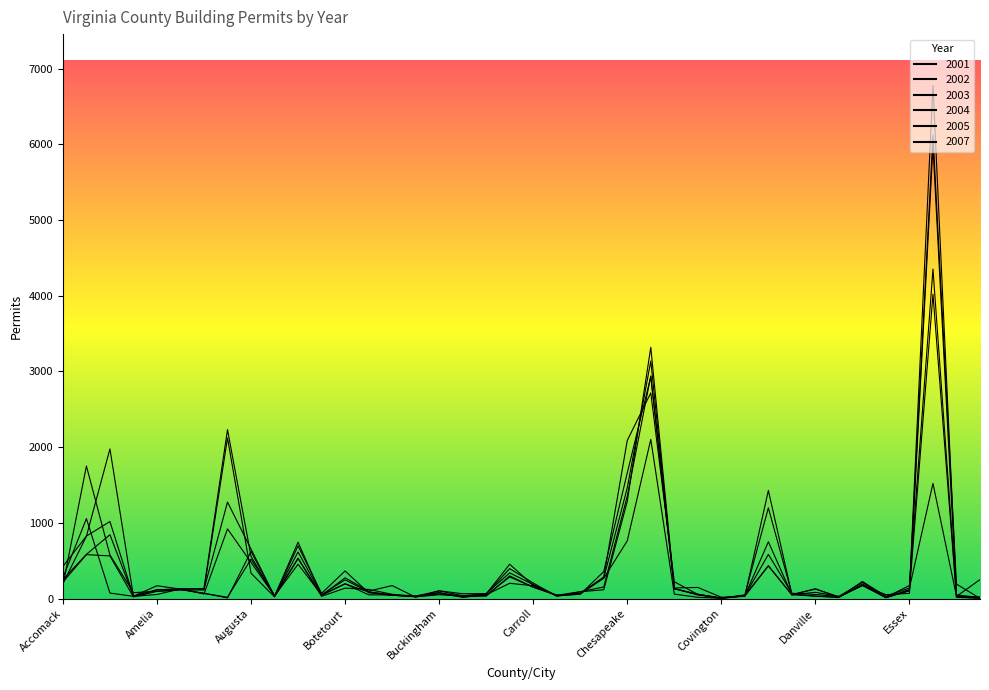

Where is the first local maximum for 2004?

Alexandria